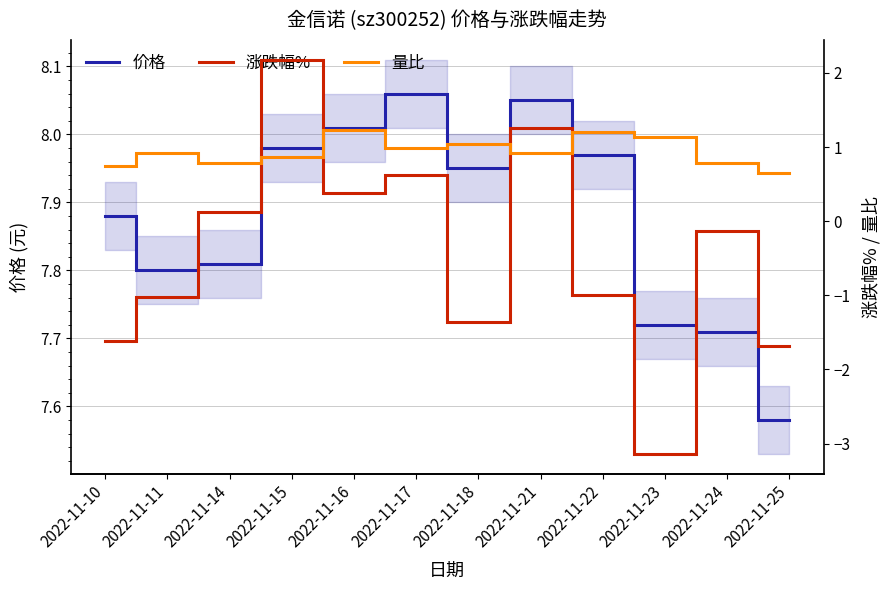

Reading left to right, extract all data points from this chart.

价格: 2022-11-10=7.9	2022-11-11=7.8	2022-11-14=7.8	2022-11-15=8.0	2022-11-16=8.0	2022-11-17=8.1	2022-11-18=8.0	2022-11-21=8.1	2022-11-22=8.0	2022-11-23=7.7	2022-11-24=7.7	2022-11-25=7.6
涨跌幅%: 2022-11-10=-1.6	2022-11-11=-1.0	2022-11-14=0.1	2022-11-15=2.2	2022-11-16=0.4	2022-11-17=0.6	2022-11-18=-1.4	2022-11-21=1.3	2022-11-22=-1.0	2022-11-23=-3.1	2022-11-24=-0.1	2022-11-25=-1.7
量比: 2022-11-10=0.7	2022-11-11=0.9	2022-11-14=0.8	2022-11-15=0.9	2022-11-16=1.2	2022-11-17=1.0	2022-11-18=1.0	2022-11-21=0.9	2022-11-22=1.2	2022-11-23=1.1	2022-11-24=0.8	2022-11-25=0.7